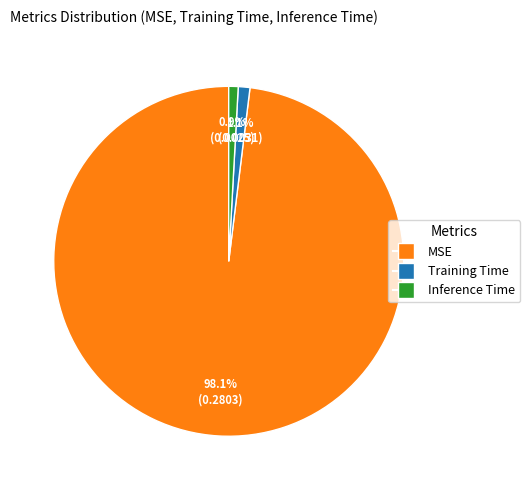

What is the largest slice in the pie chart?

MSE